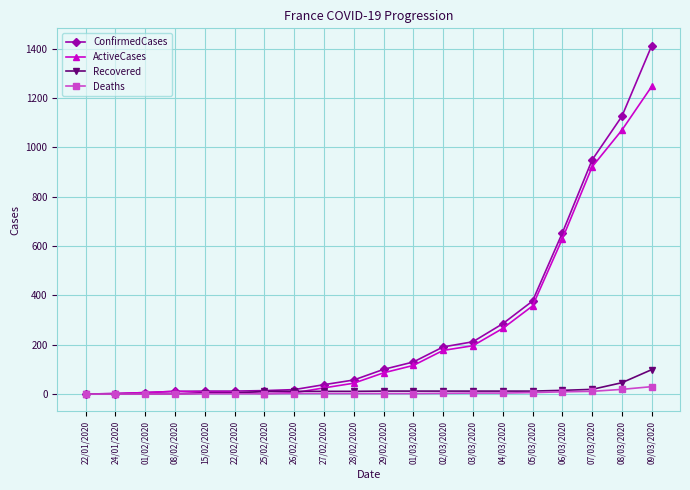

Which label corresponds to the largest value in the chart?

09/03/2020